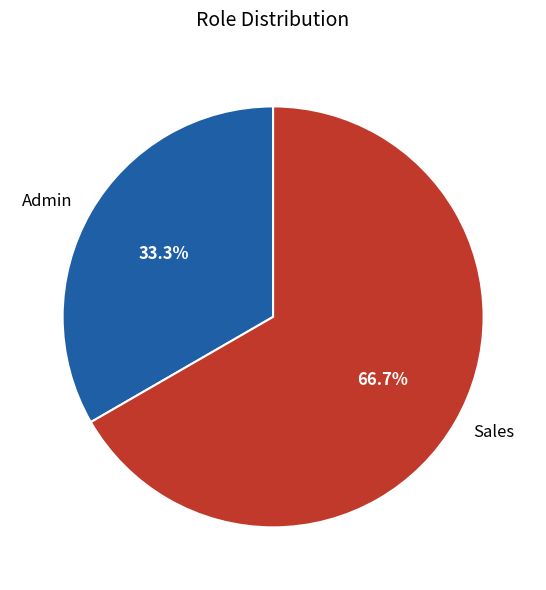

Rank the categories by value from lowest to highest.

Admin, Sales